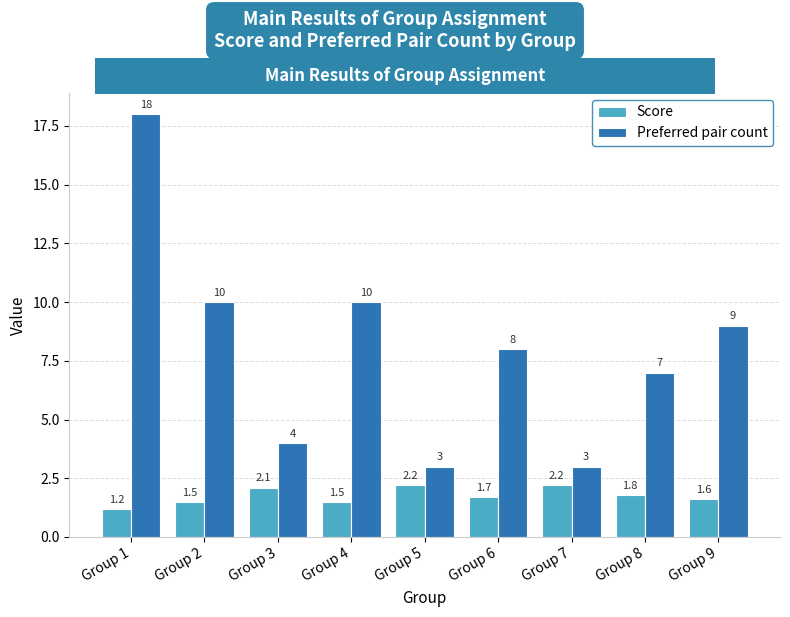

Between Group 2 and Group 6, which series saw the biggest shift?

Preferred pair count